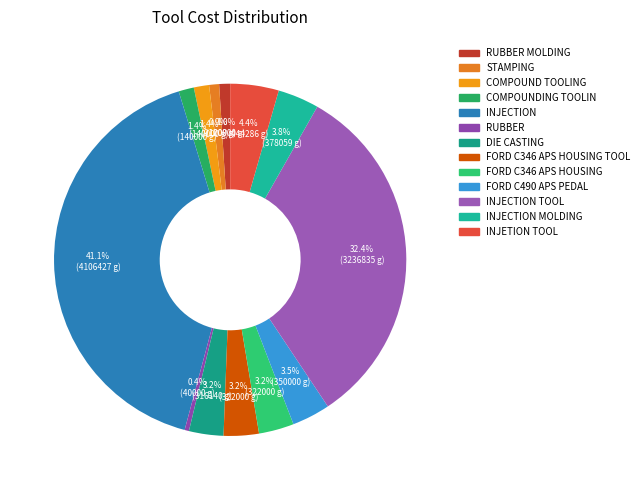

How many segments does this pie chart have?

13